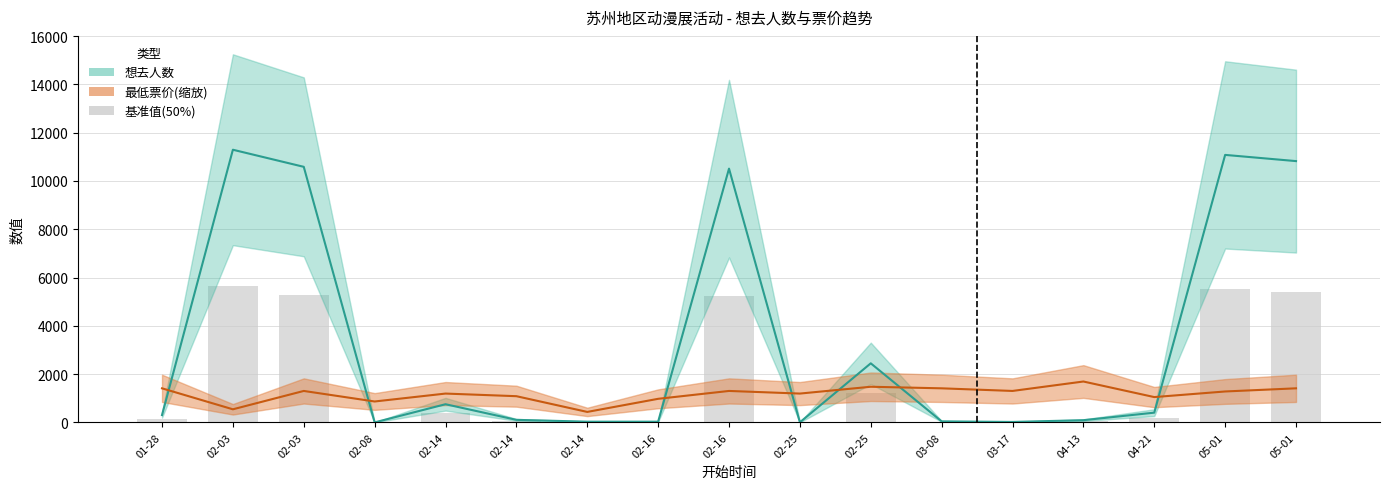

What is the minimum value for 最低票价(缩放)?

434.3